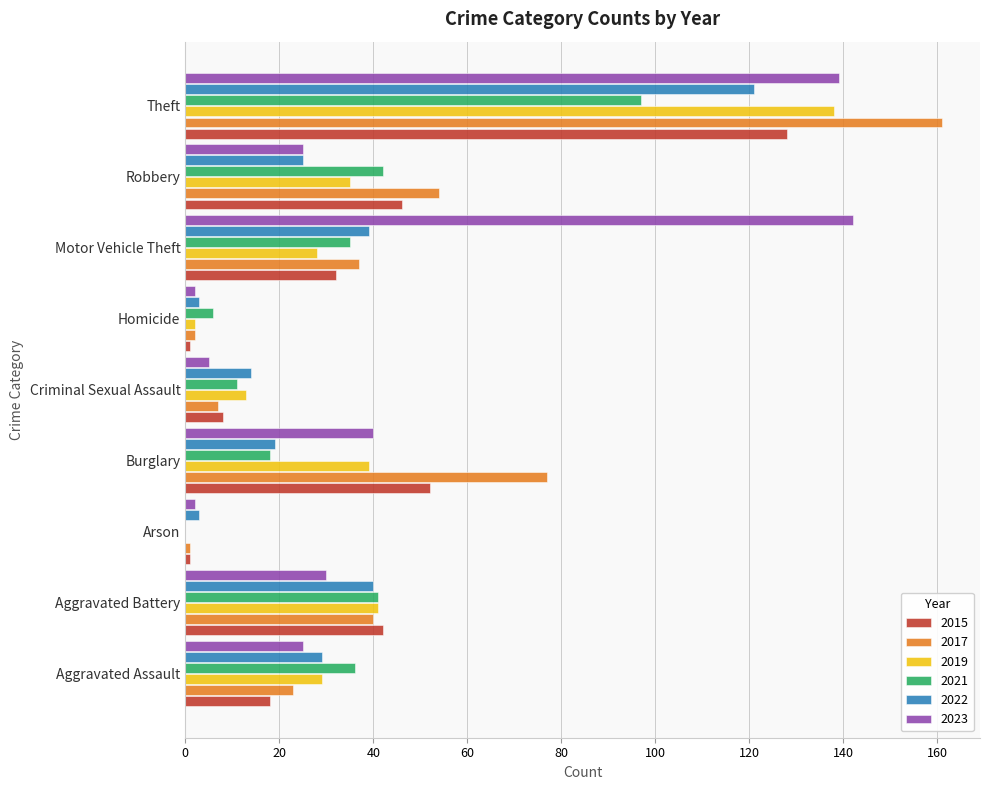

The 2017 series shows 37 at Motor Vehicle Theft. True or false?

True